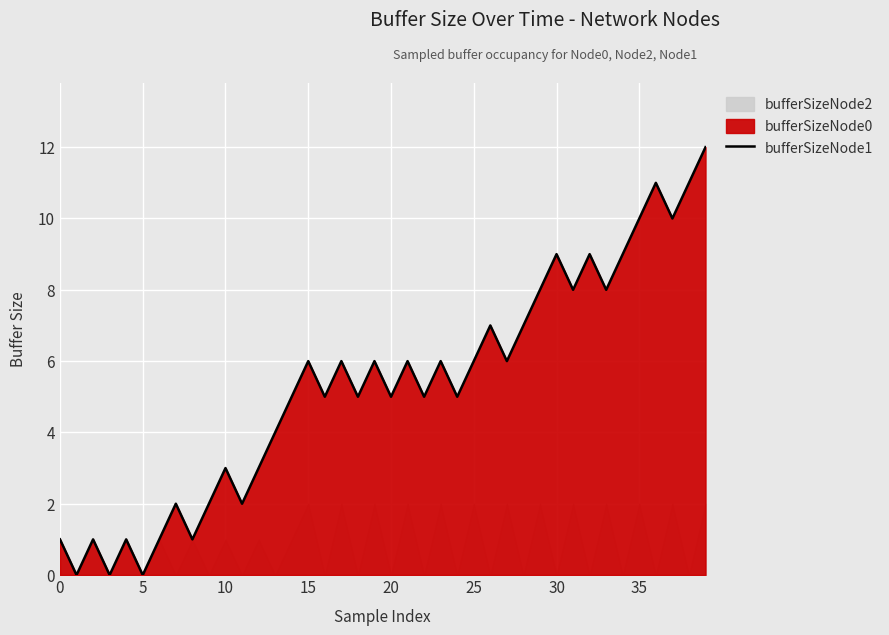

True or false: the data shows 10 at 27.

False